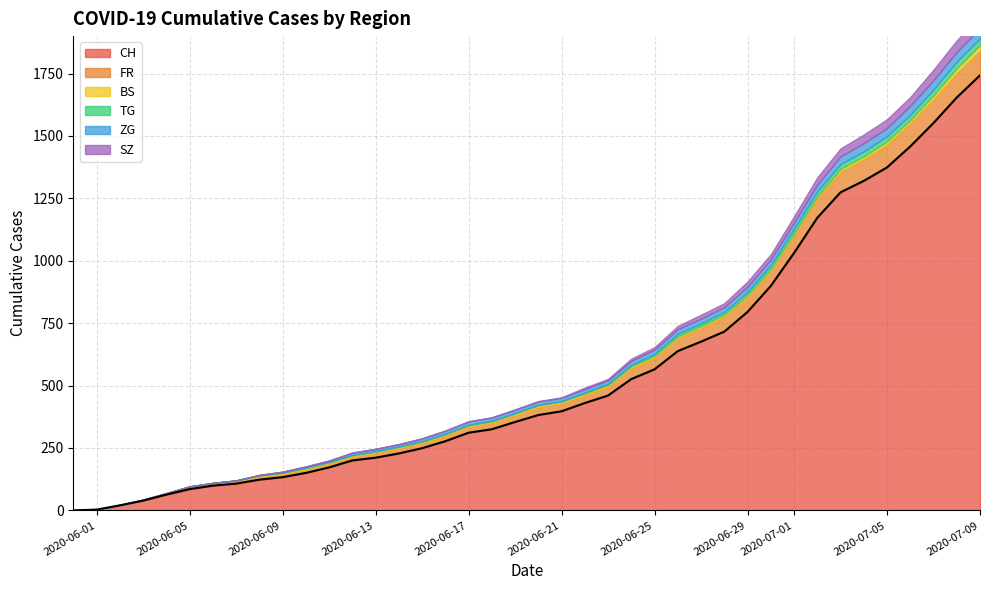

True or false: TG has more than 2 points higher than both neighbors.

False